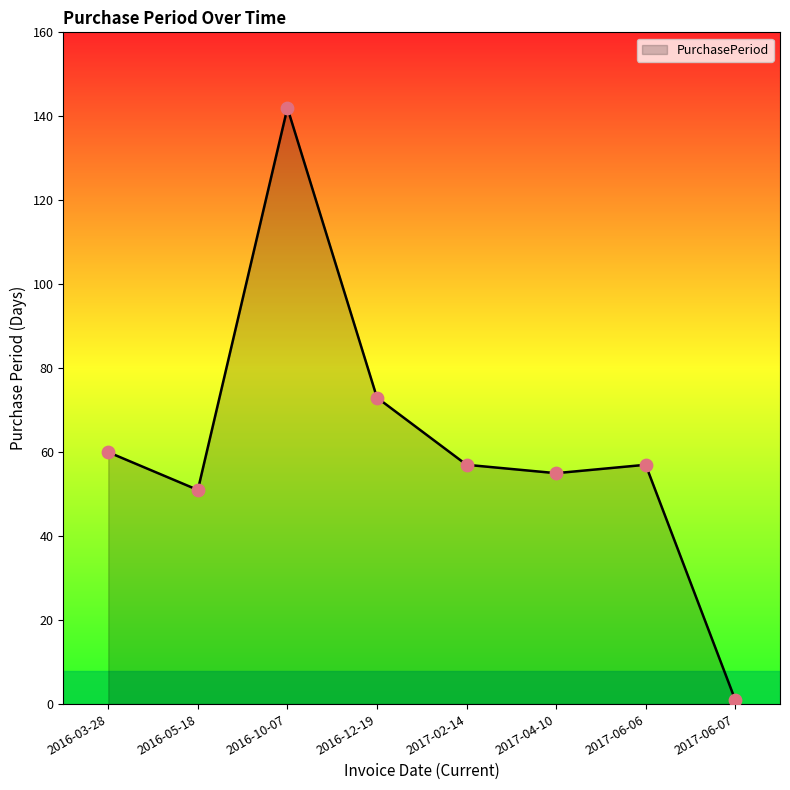

What is the change in value from 2016-05-18 to 2017-06-07?

-50